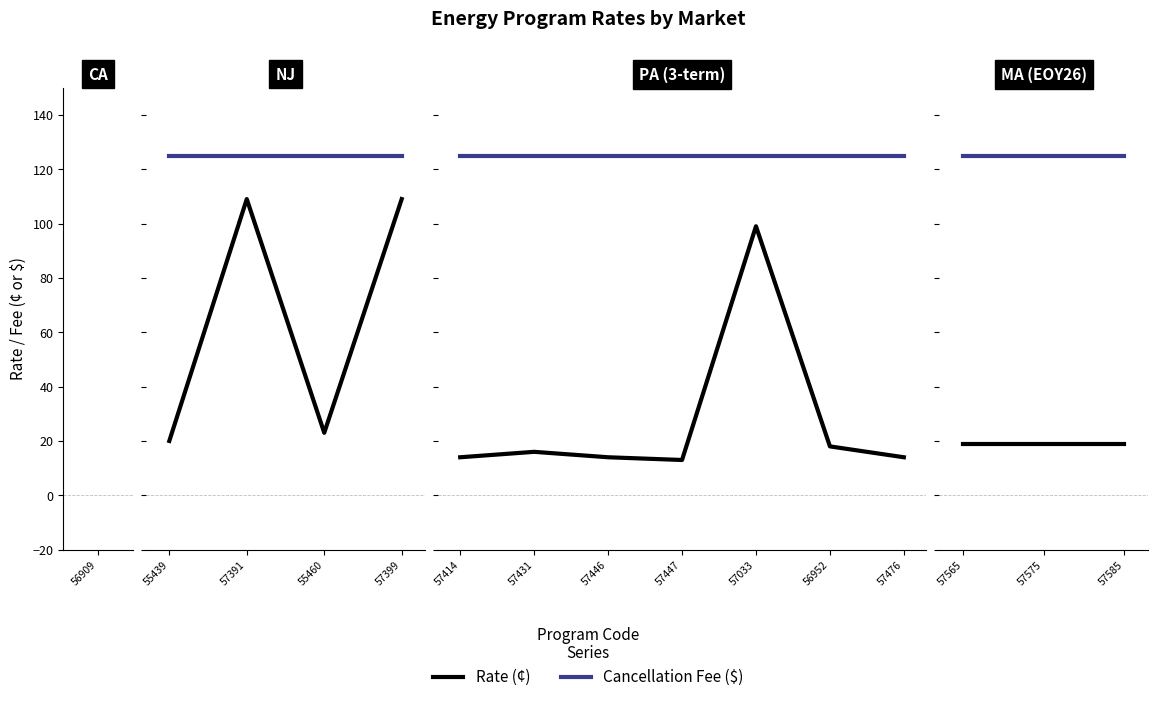

At which category does the chart reach its minimum across all series?

57565